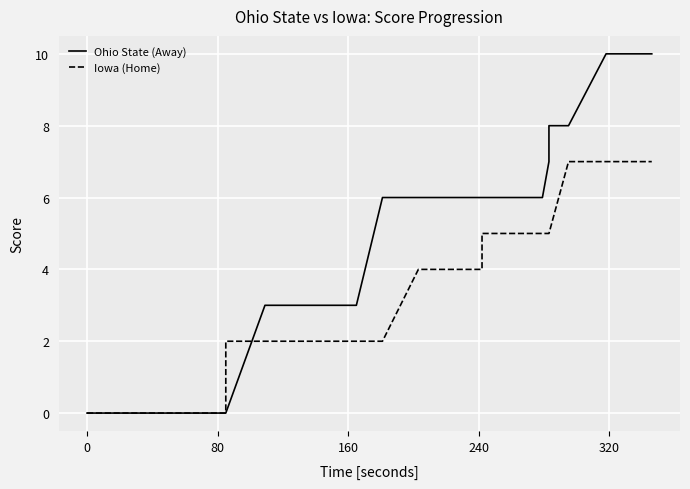

What is the sum of all Iowa (Home) values?

135